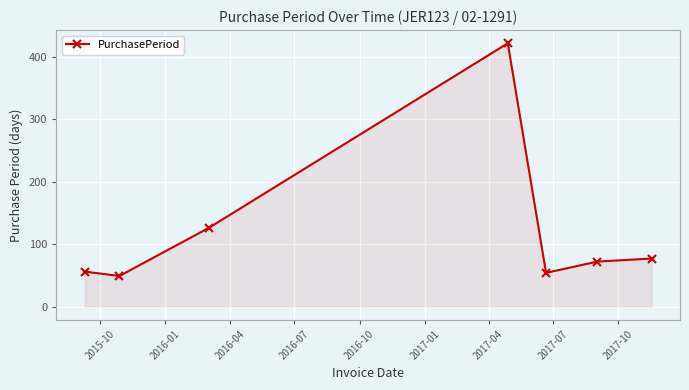

What is the value of the 6th point from the left?

72